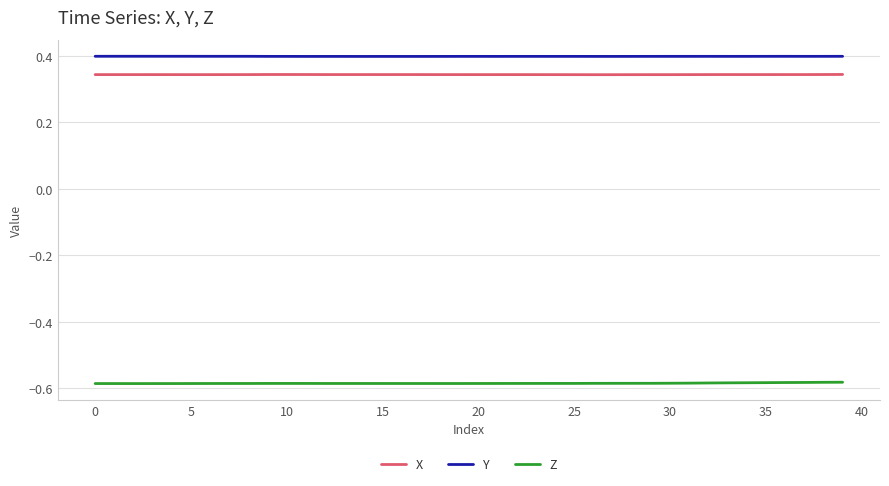

True or false: X and Z cross at least once.

False